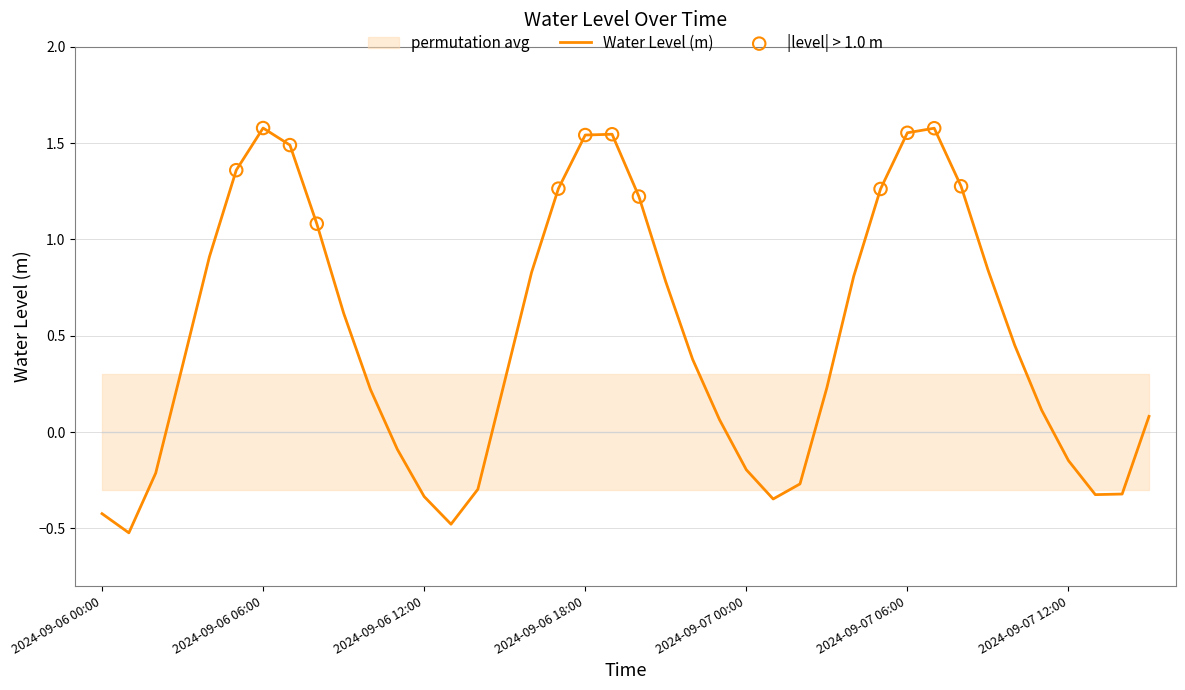

What is the change in value from 2024-09-06 14:00 to 2024-09-06 18:00?

+1.8